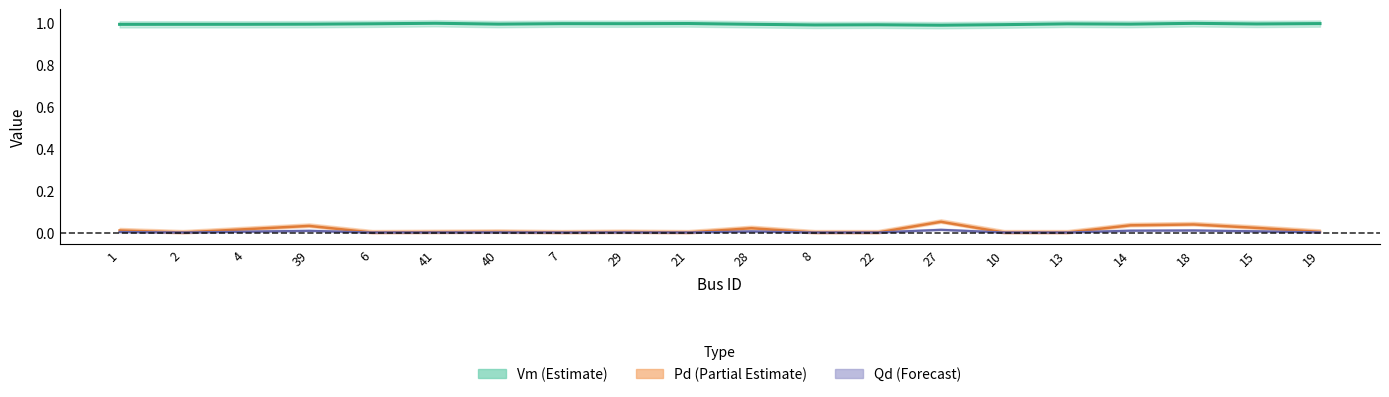

What is the label of the 19th point from the right?

2